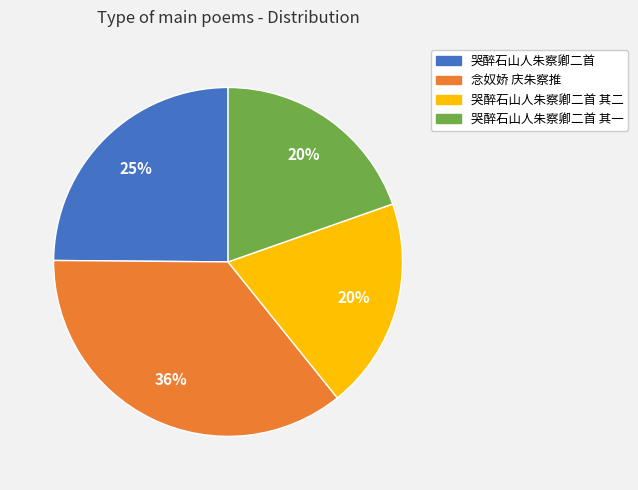

To the nearest percent, what is the difference between the largest and smallest slice percentages?

16%